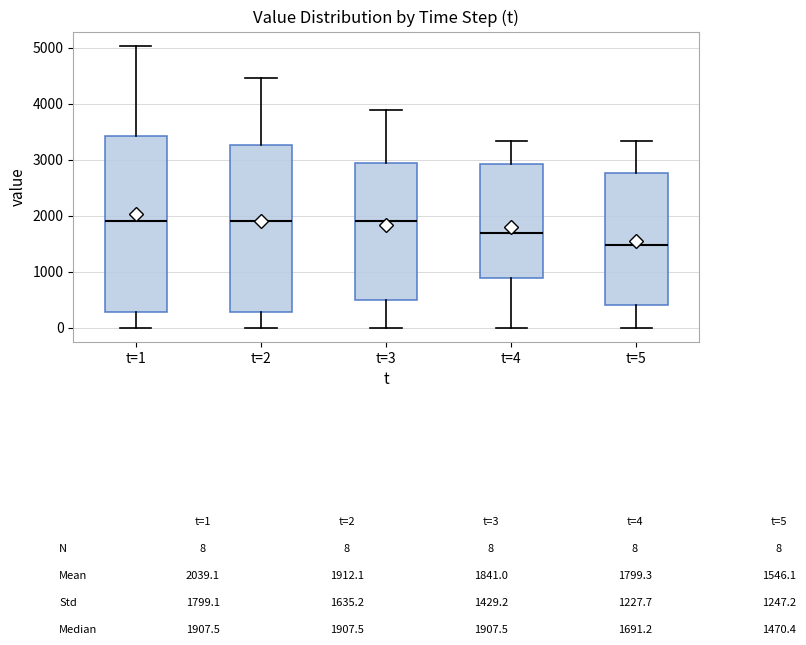

Which box has the lowest median line?

t=5